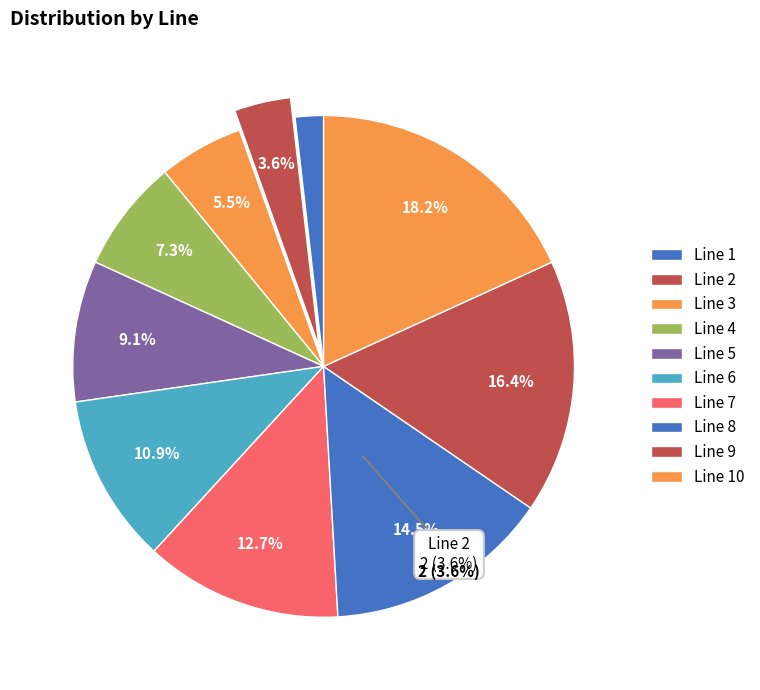

To the nearest percent, what is the difference between the Line 8 and Line 9 slice percentages?

2%